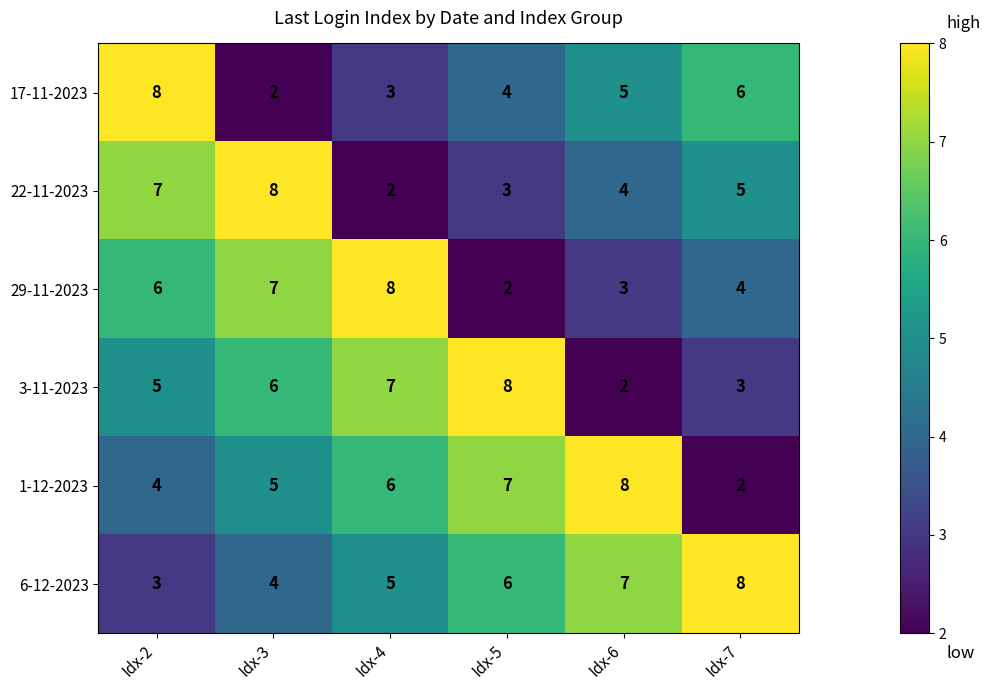

How many values in the 22-11-2023 series are below 5?

3